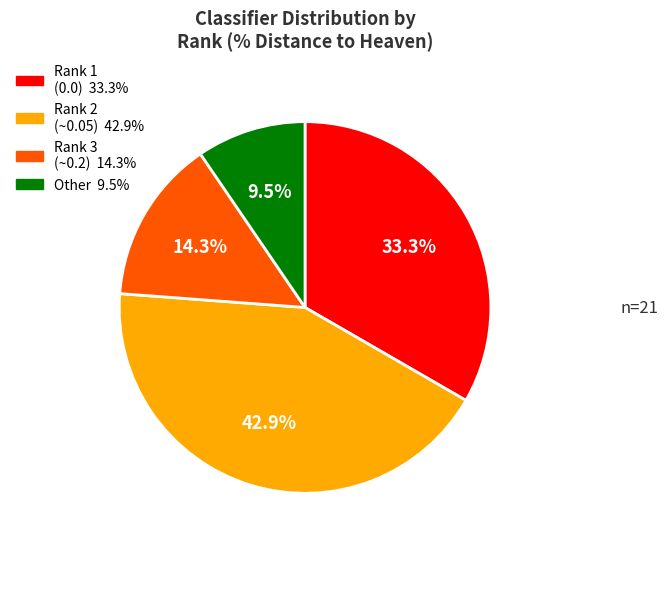

Is there any slice that represents more than half of the pie?

No